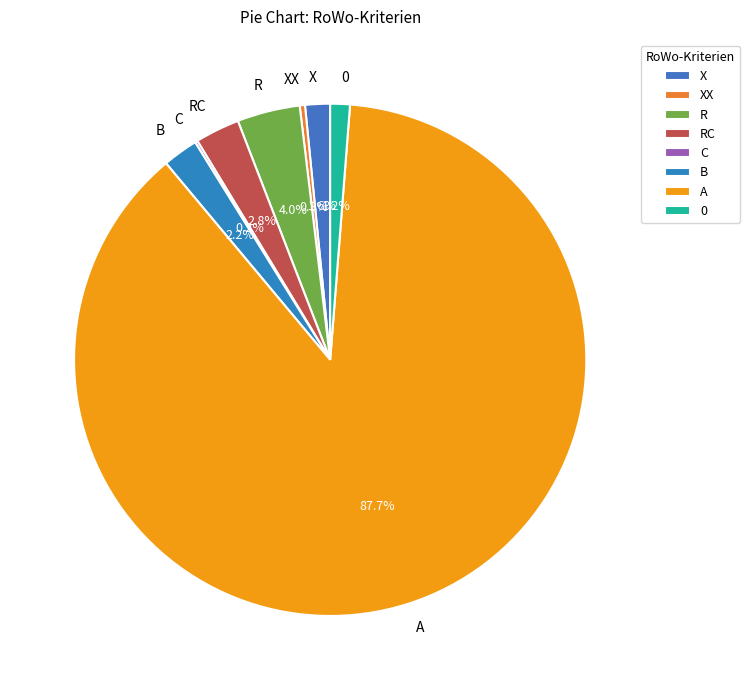

How much of the chart is everything except XX?

99.7%